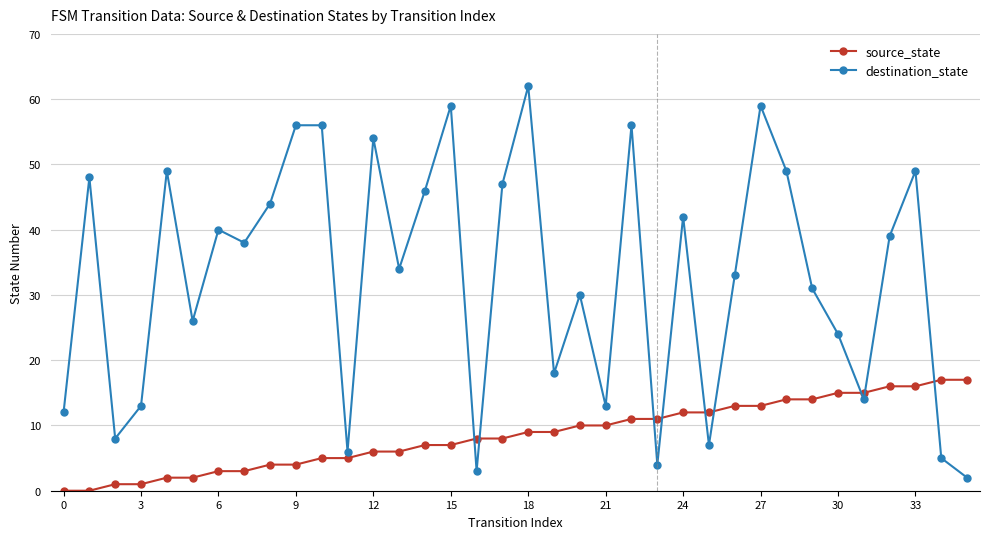

How many intersections are there between source_state and destination_state?

9